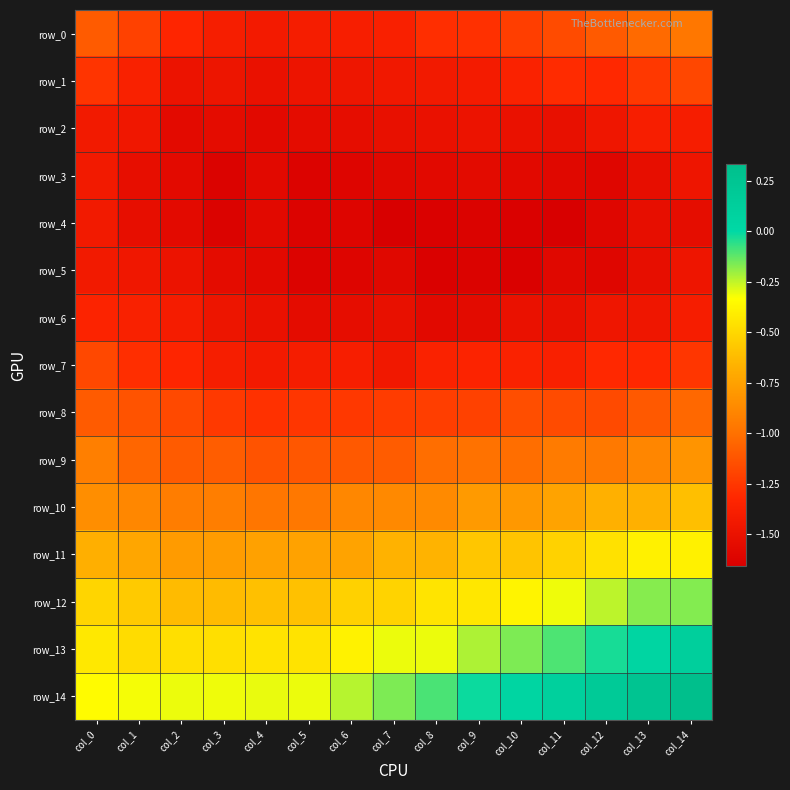

What is the total value across all series at col_11?

-15.4